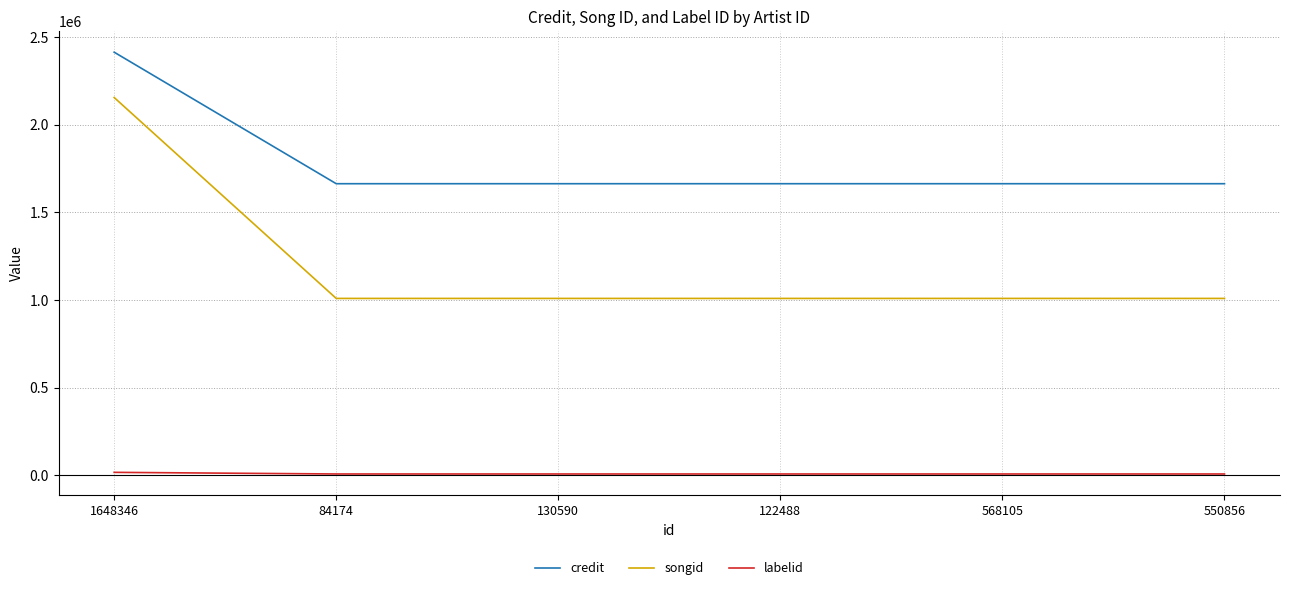

At 130590, list the series in order from smallest to largest.

labelid, songid, credit